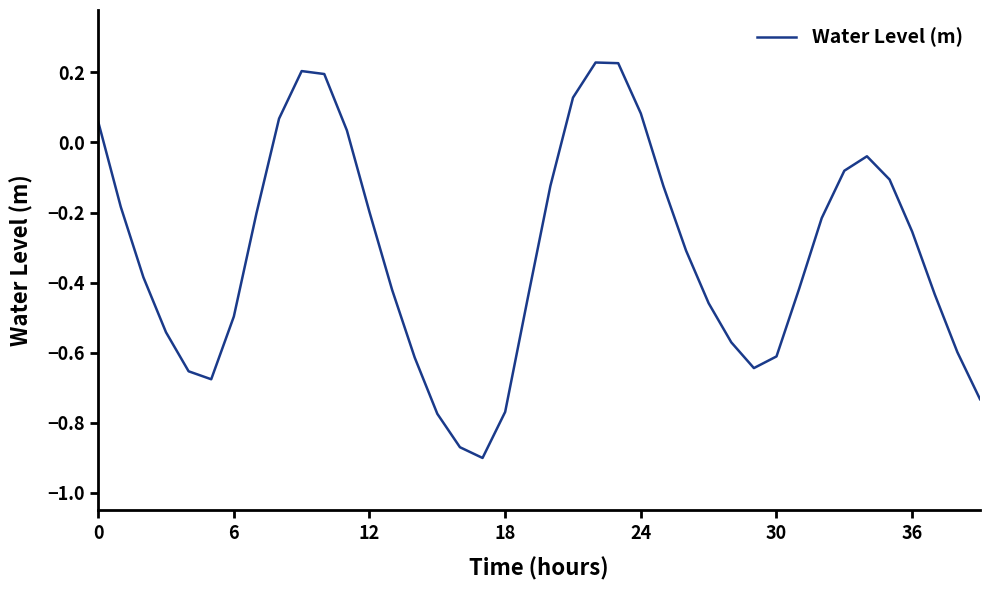

How many distinct data groups are displayed?

1